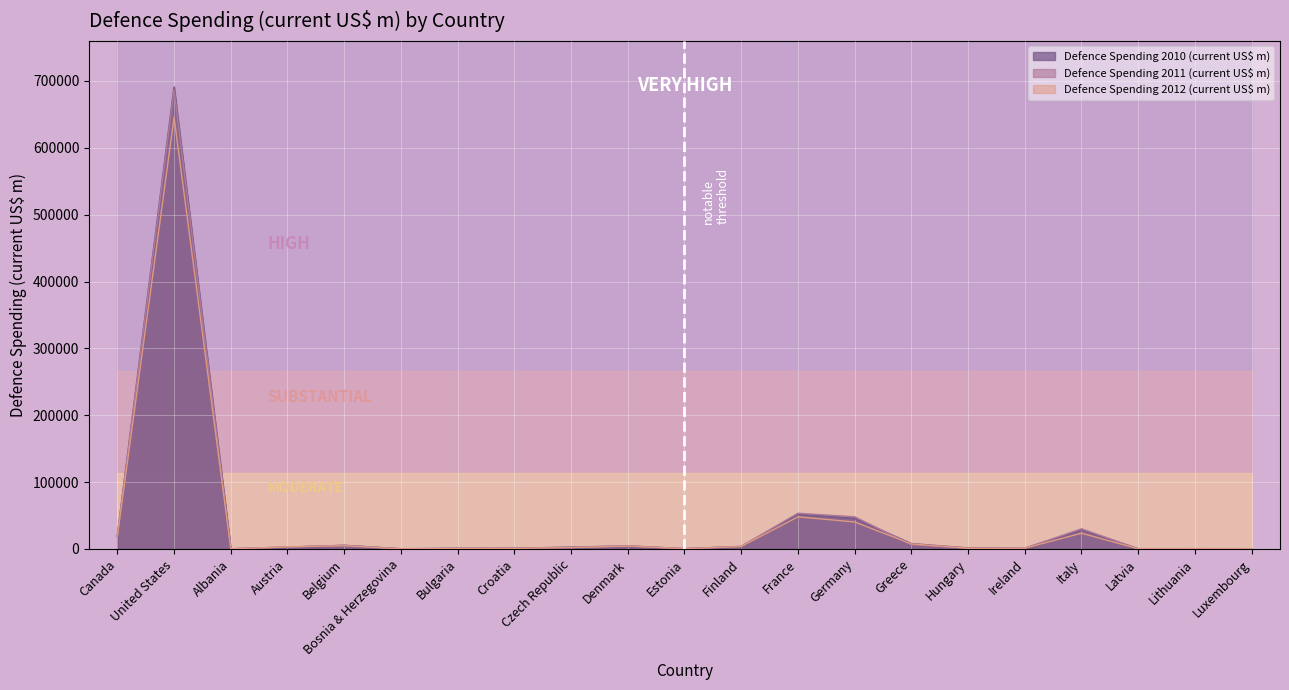

At how many categories does at least one series exceed 362351?

1